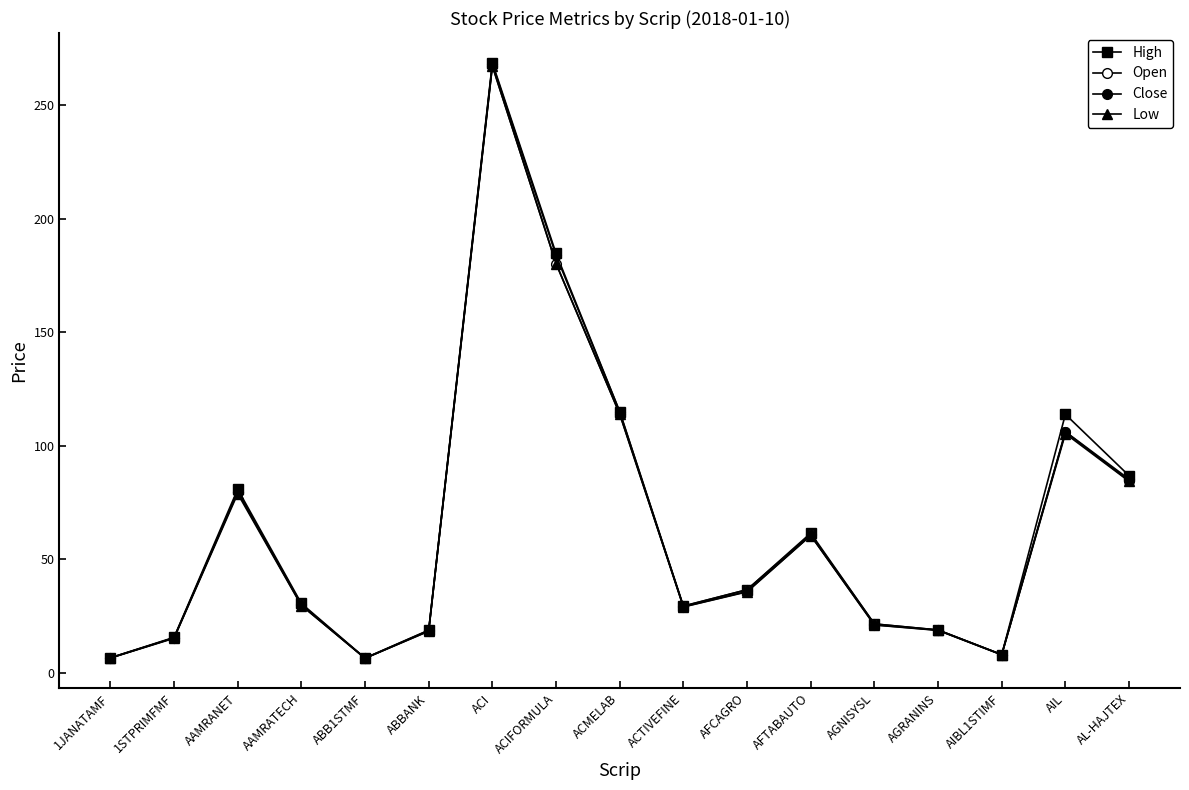

What value does the Open series have at AIL?

106.1